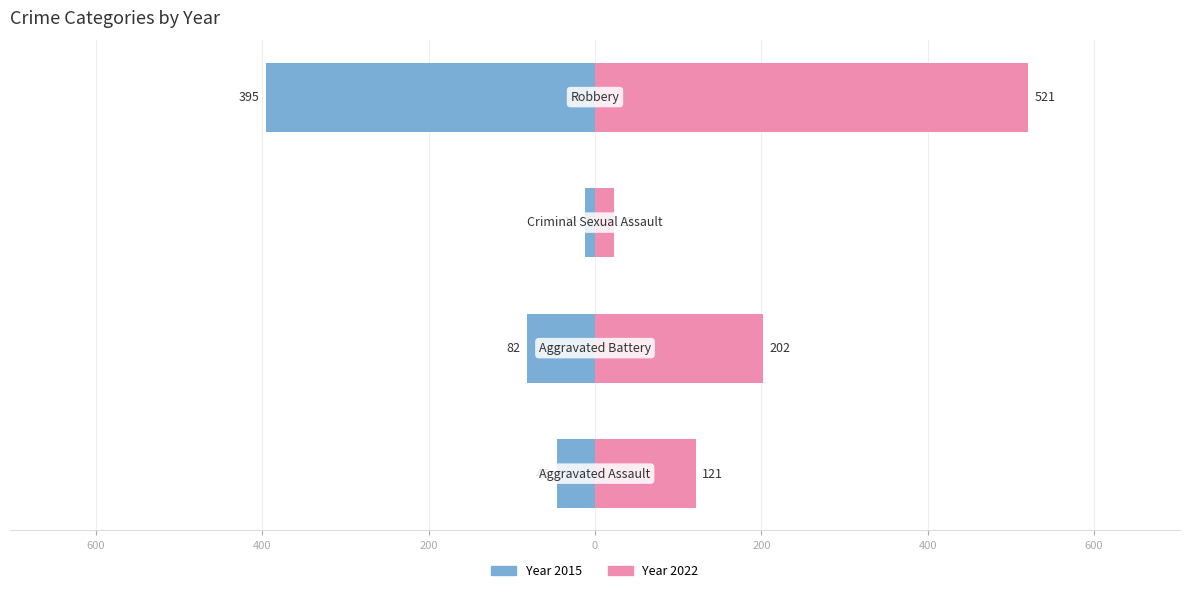

What is the greatest value displayed?

521